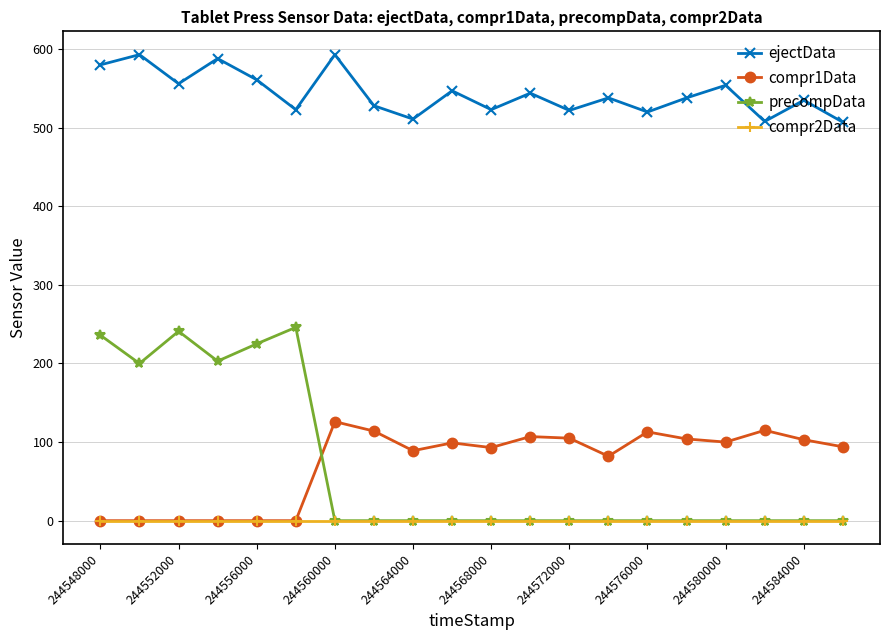

How many times do compr1Data and precompData cross each other?

1